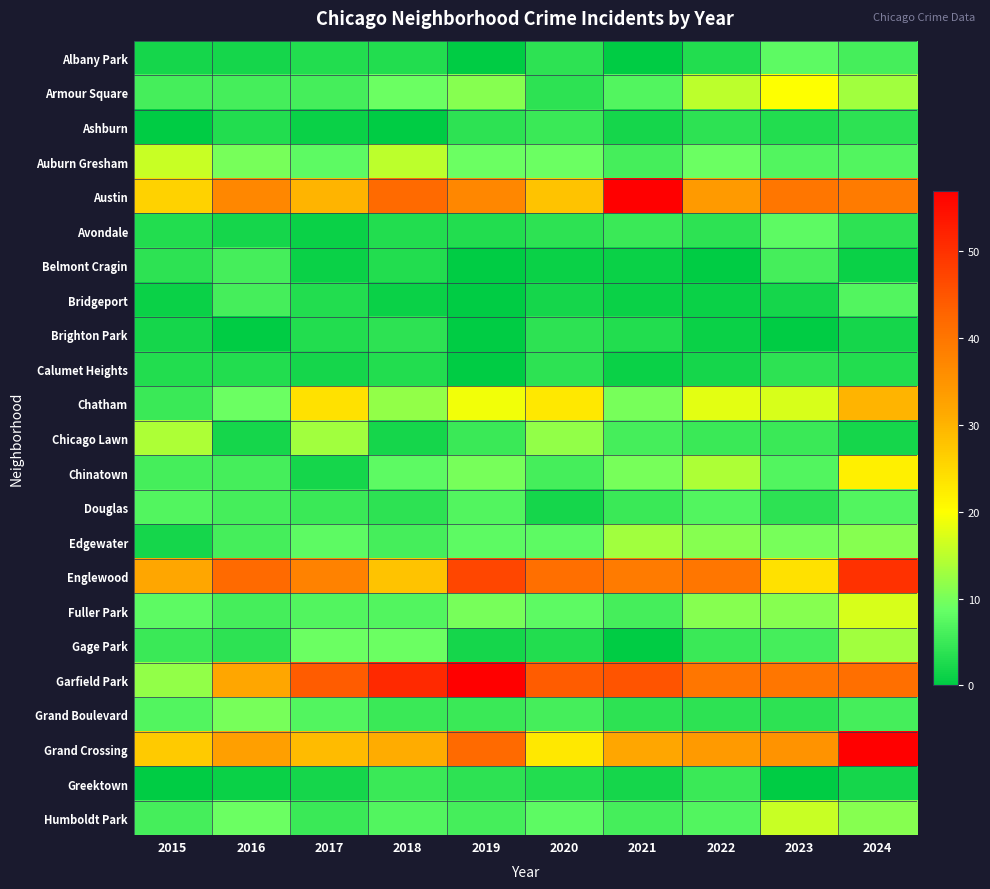

Between 2015 and 2023, which series saw the biggest shift?

Garfield Park